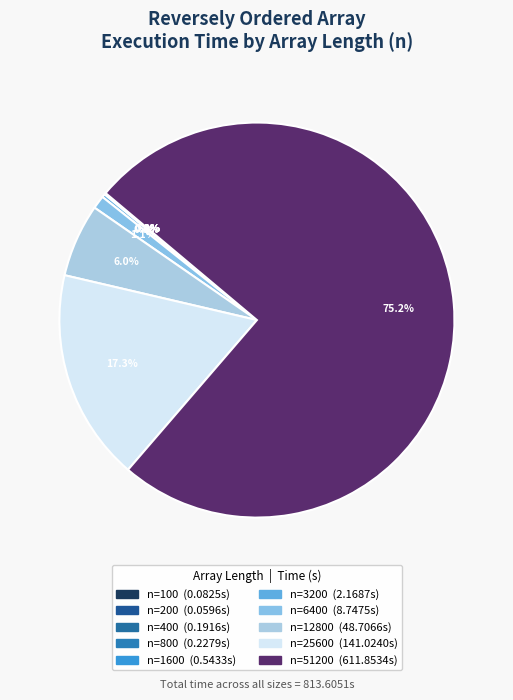

Which category has the biggest portion of the pie?

51200